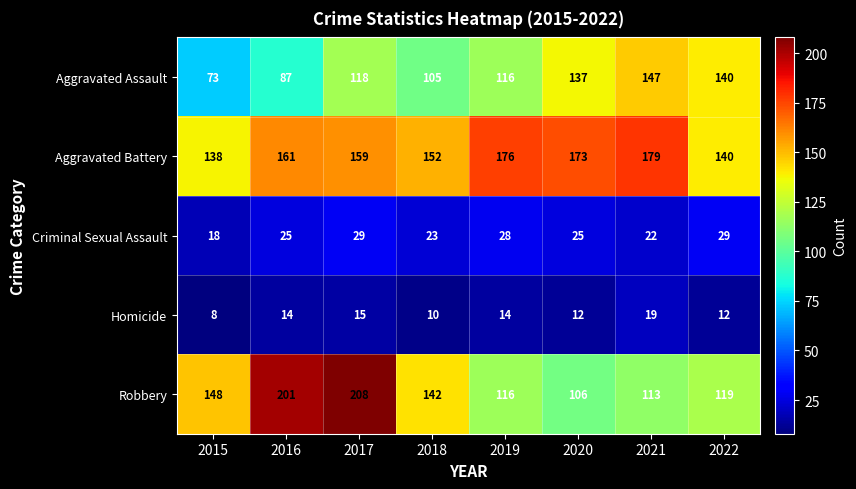

What is the difference between the Aggravated Assault values at 2022 and 2018?

35